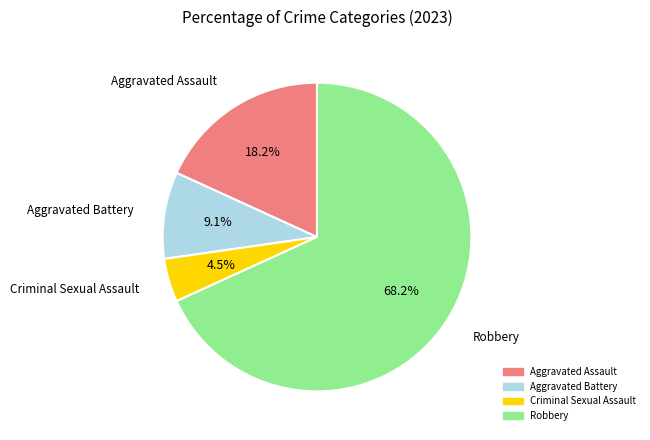

Rank the categories by value from highest to lowest.

Robbery, Aggravated Assault, Aggravated Battery, Criminal Sexual Assault